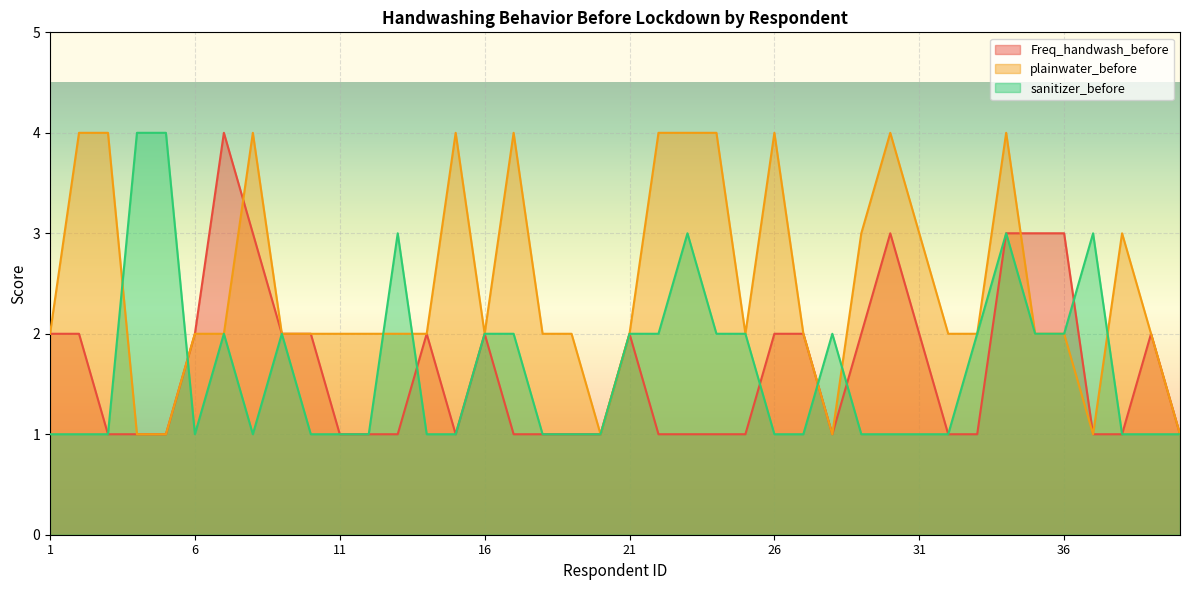

How many times do plainwater_before and sanitizer_before cross each other?

7